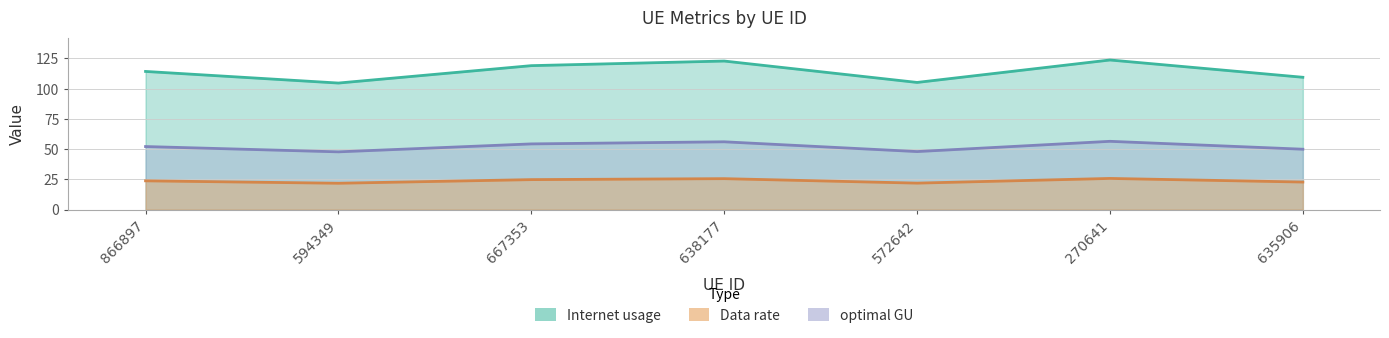

Reading right to left, list all the values displayed in this chart.

Internet usage: 635906=49.9	270641=56.5	572642=48.0	638177=56.1	667353=54.3	594349=47.8	866897=52.1
Data rate: 635906=109.4	270641=123.7	572642=105.1	638177=122.8	667353=119.0	594349=104.6	866897=114.2
optimal GU: 635906=22.8	270641=25.8	572642=21.9	638177=25.6	667353=24.8	594349=21.8	866897=23.8